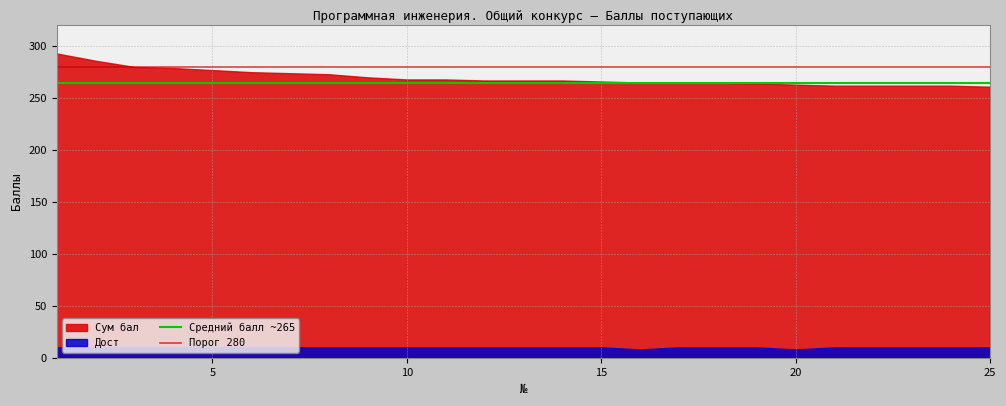

How many lines are shown in the chart?

2